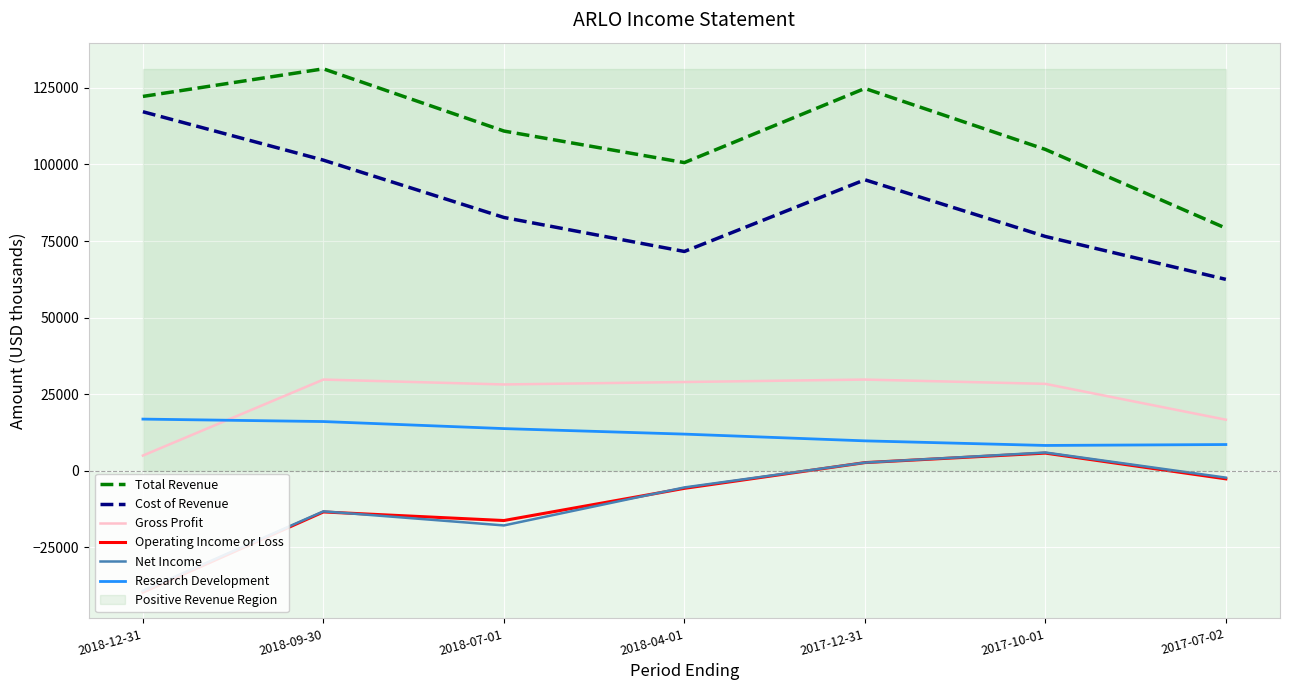

What is the average value of the Operating Income or Loss series?

-9857